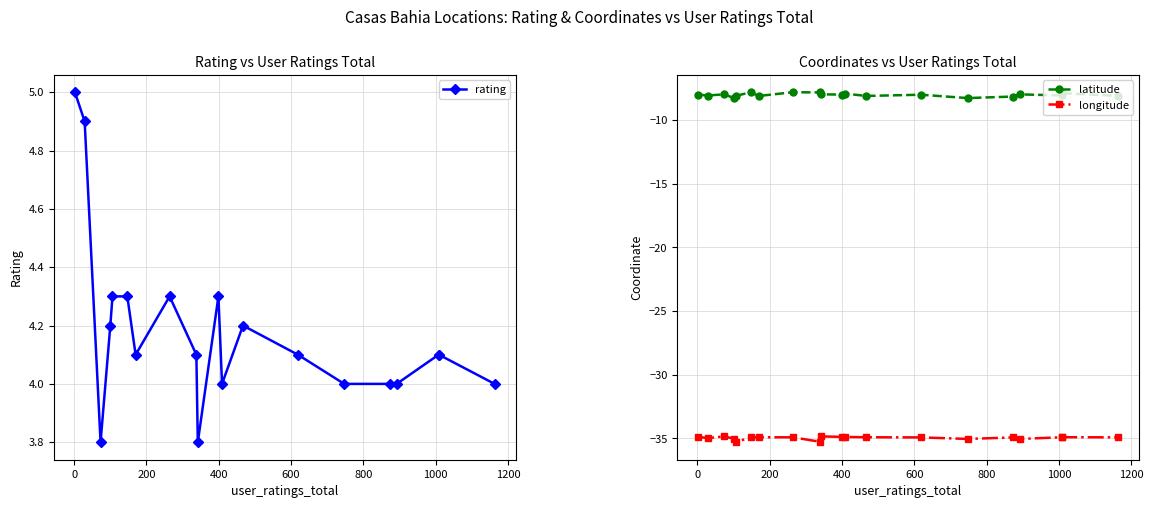

What is the minimum value for rating?

3.8